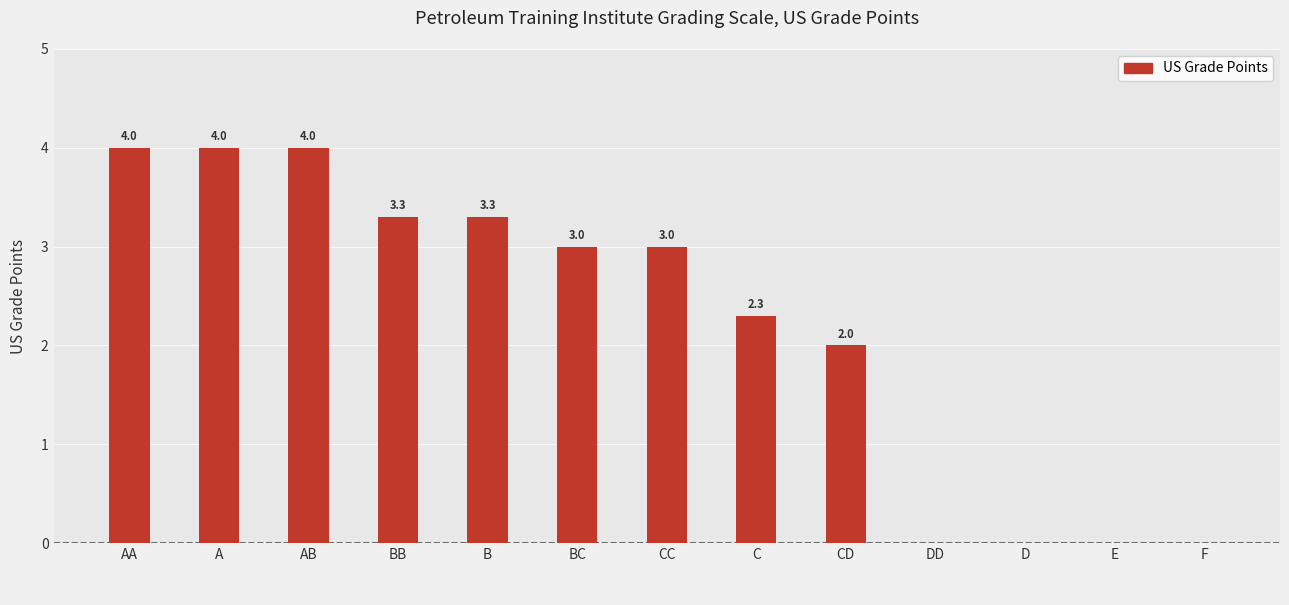

Approximately how many times larger is the value at BC compared to B?

0.9